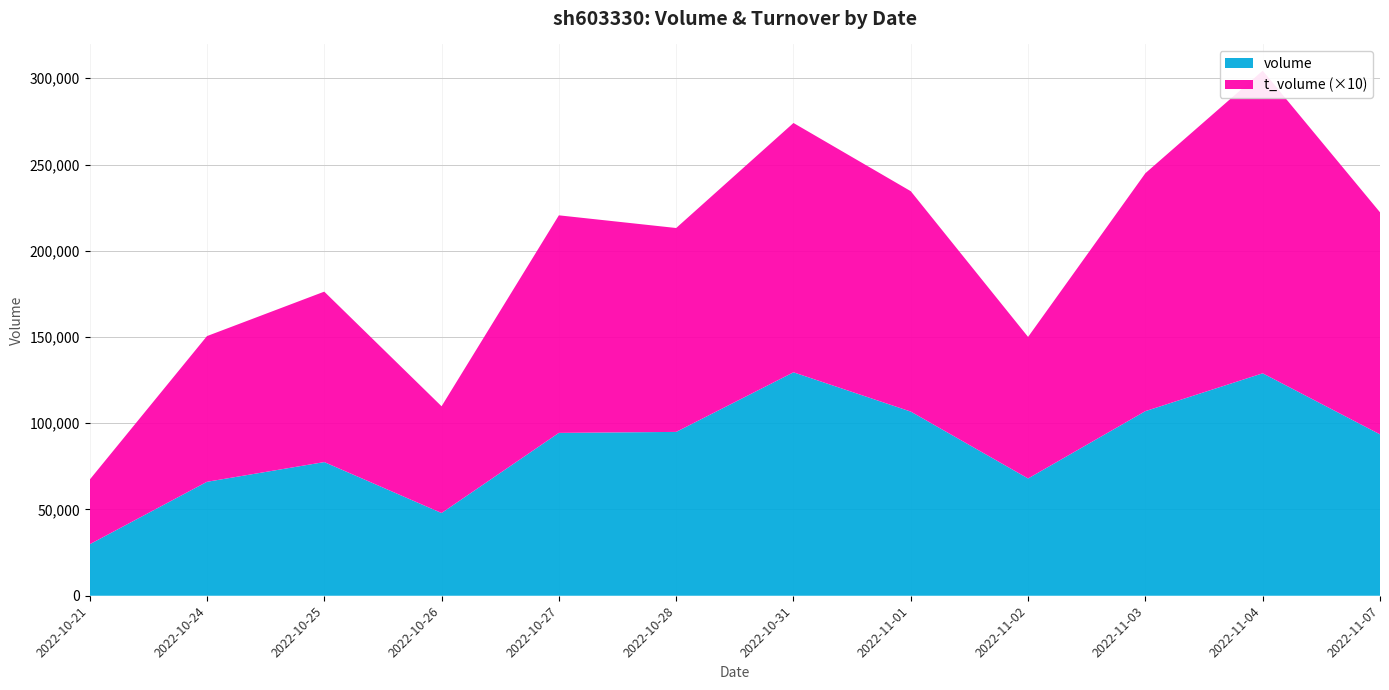

Reading left to right, what are all the values shown in this chart?

volume: 2022-10-21=29827	2022-10-24=66056	2022-10-25=77491	2022-10-26=47961	2022-10-27=94417	2022-10-28=94984	2022-10-31=129534	2022-11-01=106763	2022-11-02=67987	2022-11-03=107021	2022-11-04=128960	2022-11-07=93564
t_volume: 2022-10-21=3745	2022-10-24=8447	2022-10-25=9881	2022-10-26=6189	2022-10-27=12613	2022-10-28=11821	2022-10-31=14455	2022-11-01=12777	2022-11-02=8207	2022-11-03=13795	2022-11-04=17543	2022-11-07=12874